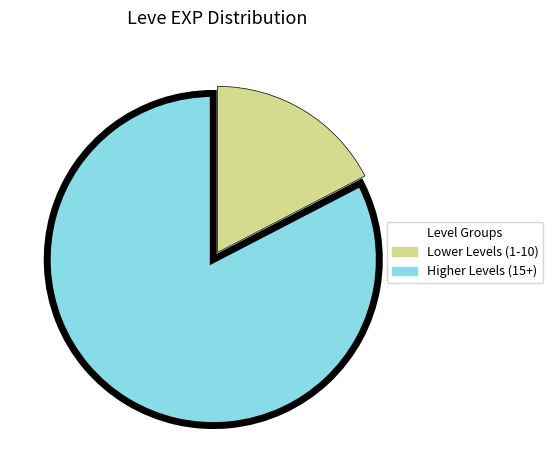

Is there a majority slice in this chart?

Yes